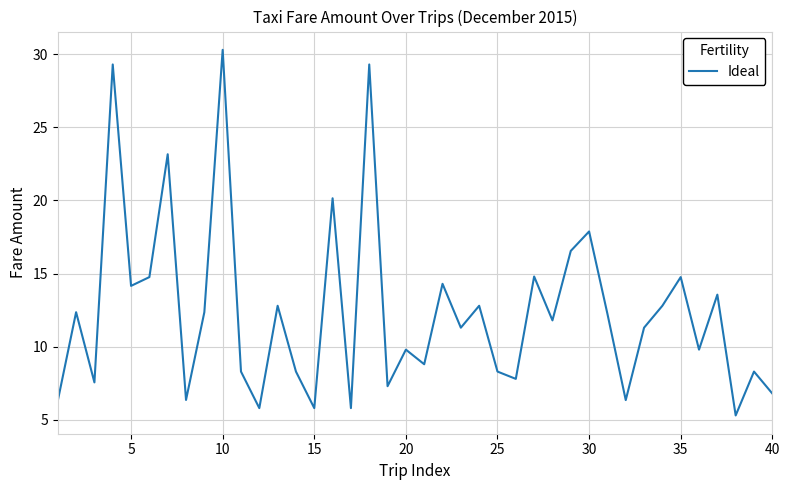

What is the difference between the maximum and minimum values?

25.0